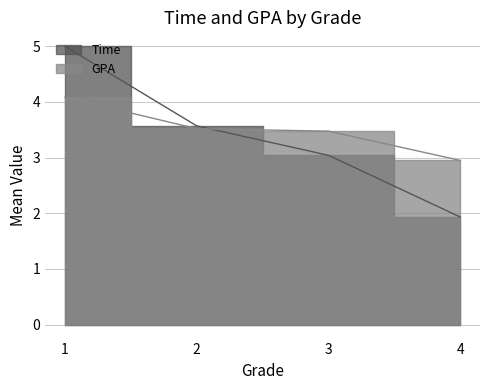

True or false: Time and GPA cross at least once.

True